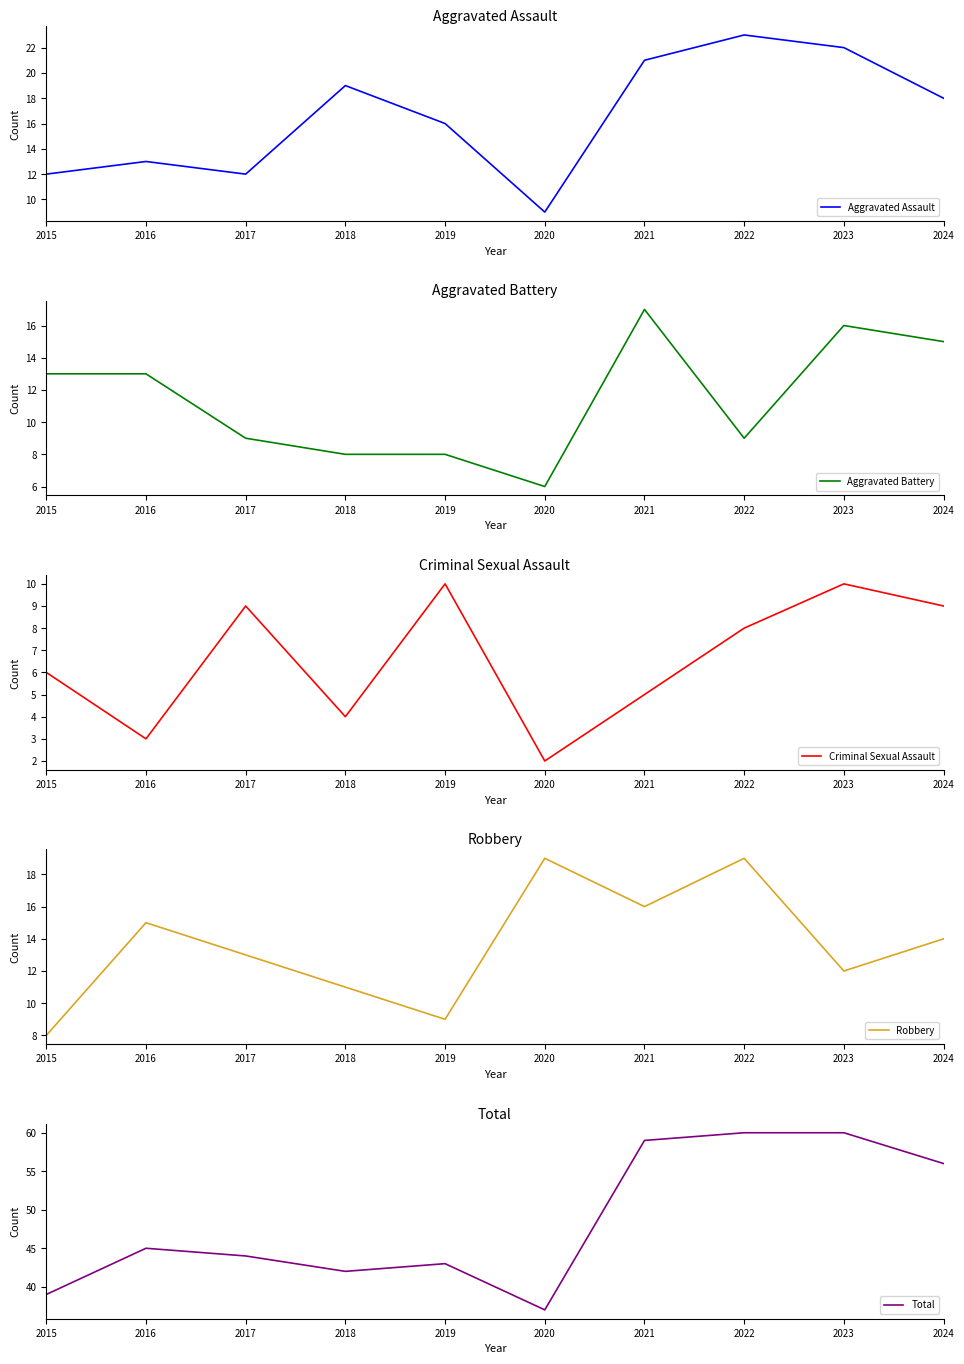

Is the value of Aggravated Assault at 2024 greater than the value of Robbery at 2024?

Yes